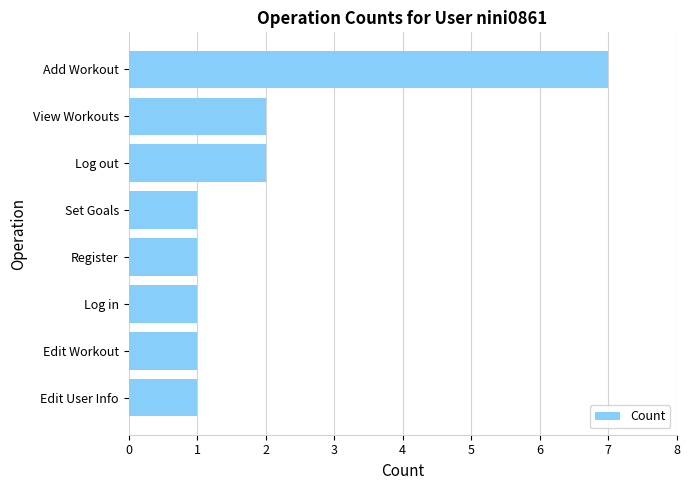

What is the change in value from Register to Log out?

+1